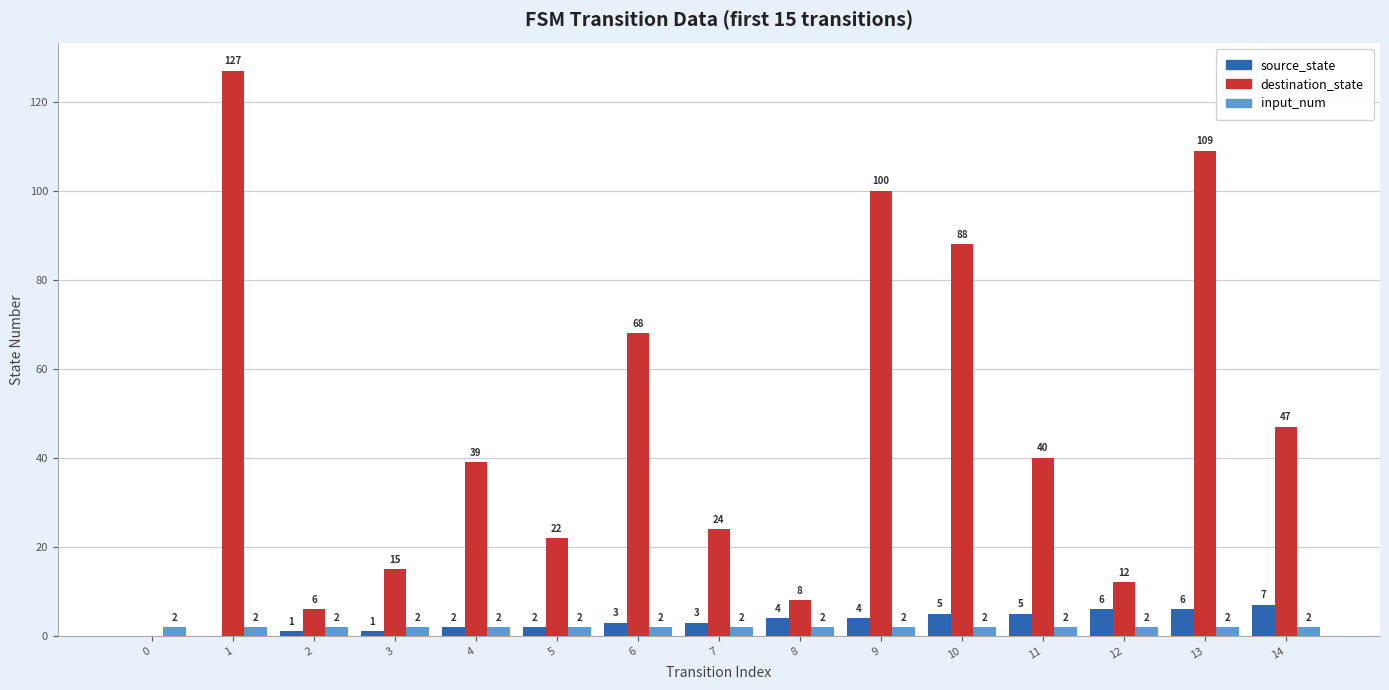

Is it true that destination_state equals 68 at 6?

True